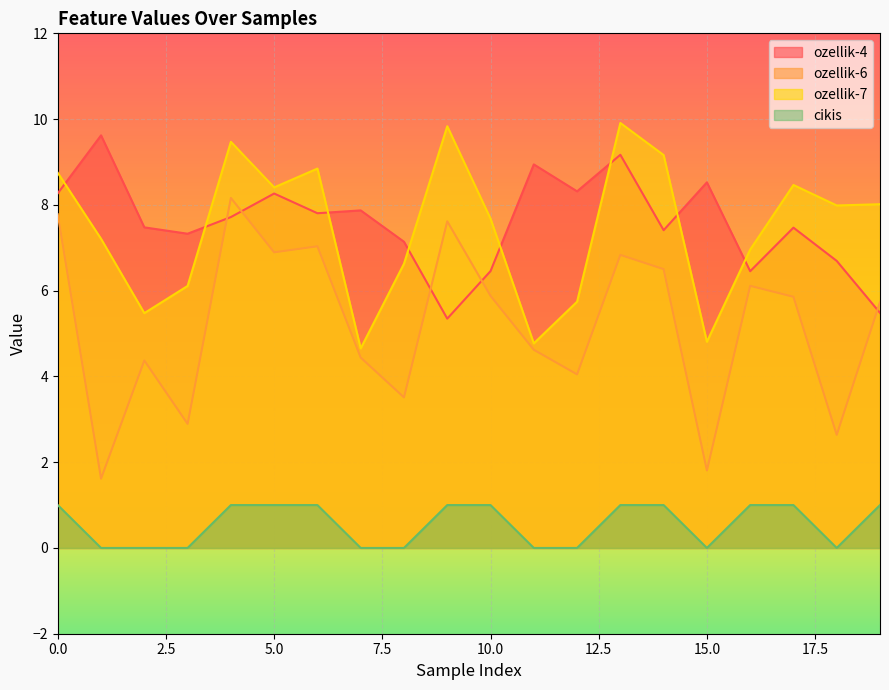

What is the highest value of the ozellik-4 series?

9.6